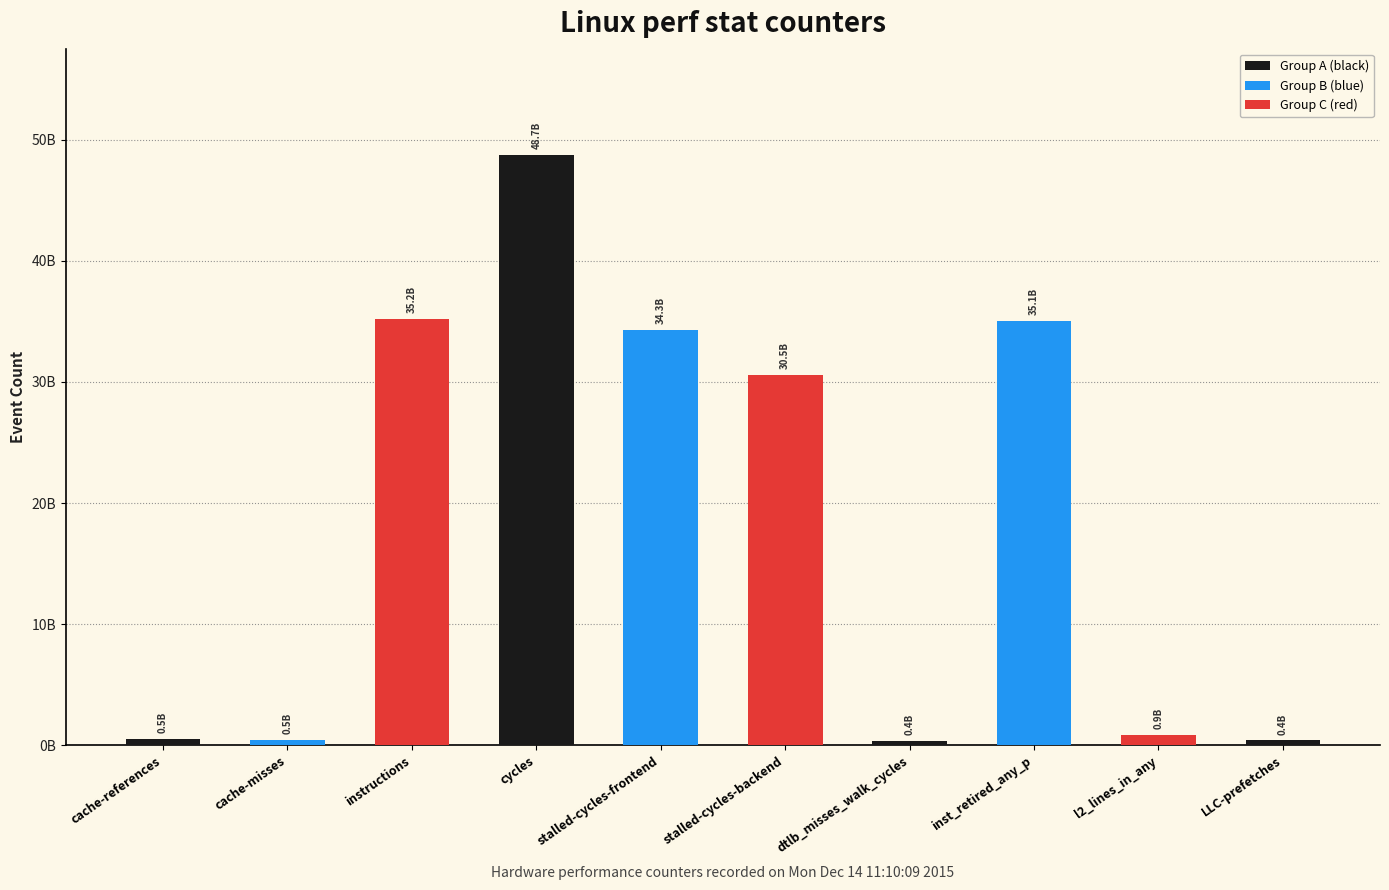

True or false: the data shows 753331508 at cache-misses.

False